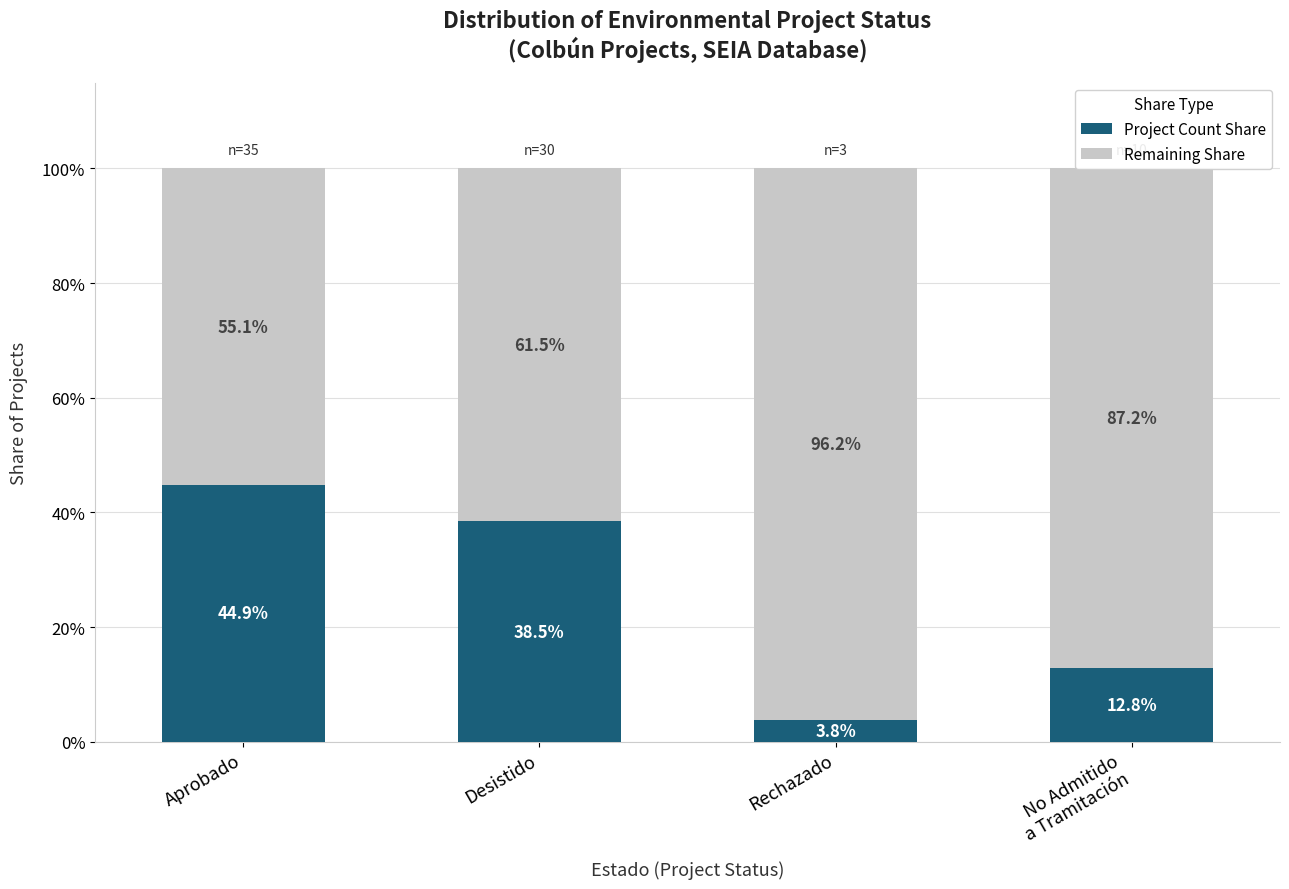

What is the total value across all series at Aprobado?

100.0